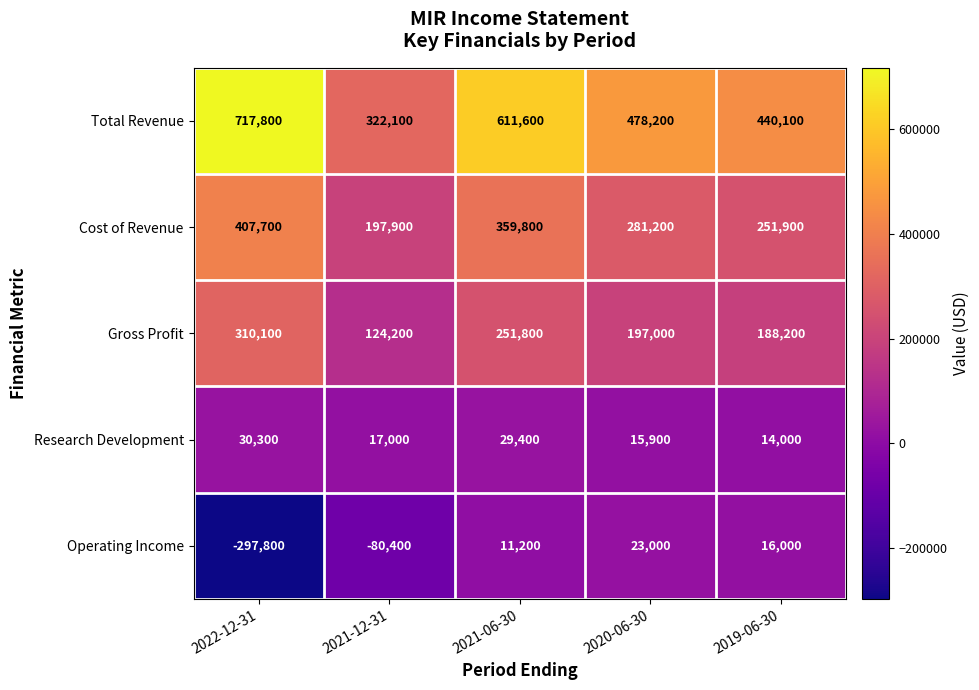

What is the difference between the second highest and second lowest values in the Operating Income series?

96400